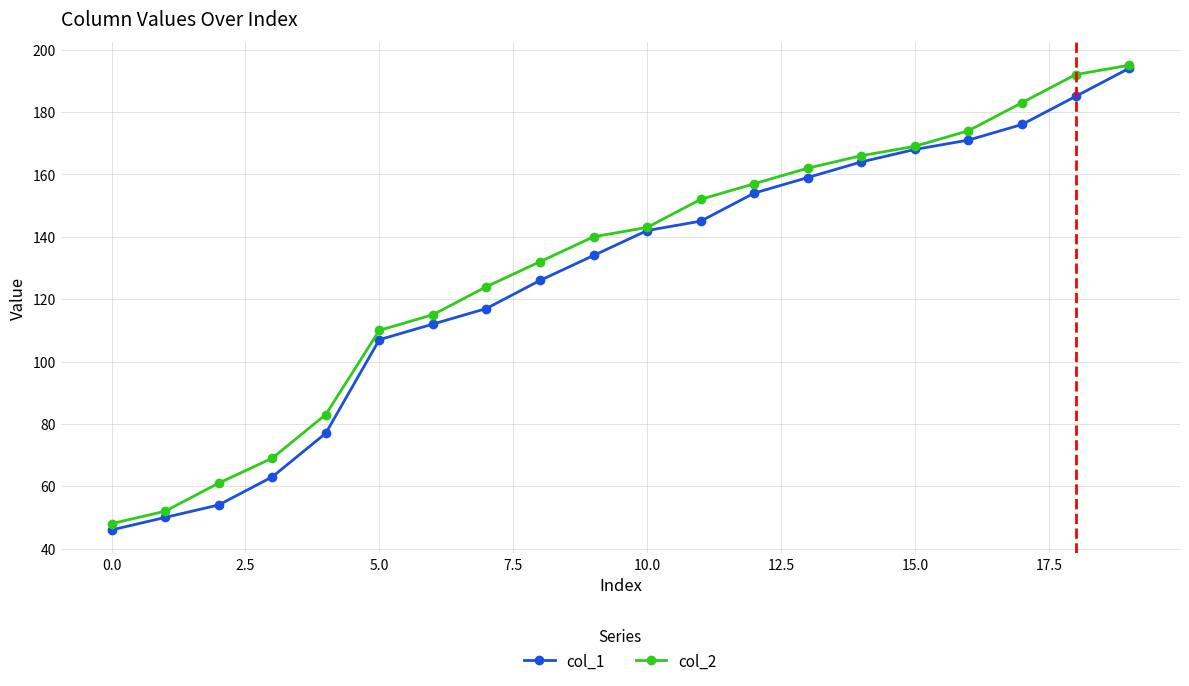

What is the maximum value for col_2?

195